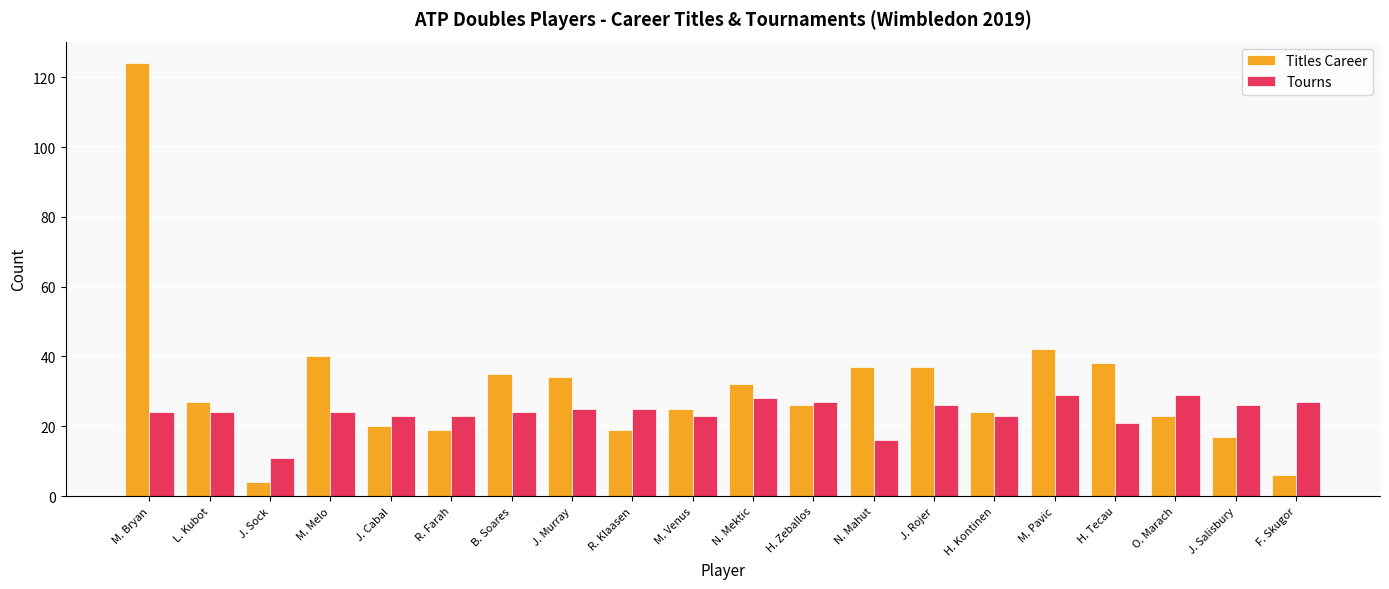

What is the sum of all Tourns values?

478